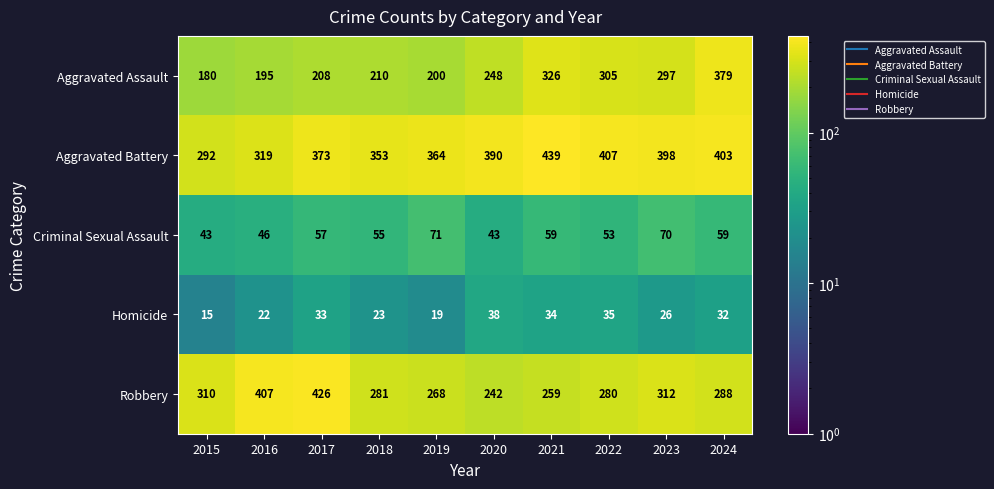

Between 2016 and 2018, which series saw the biggest shift?

Robbery